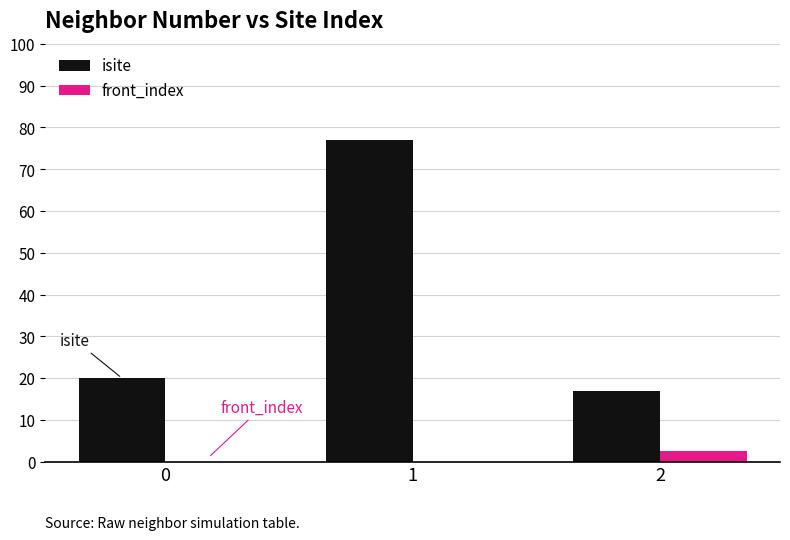

What is the sum of all isite values?

114.0